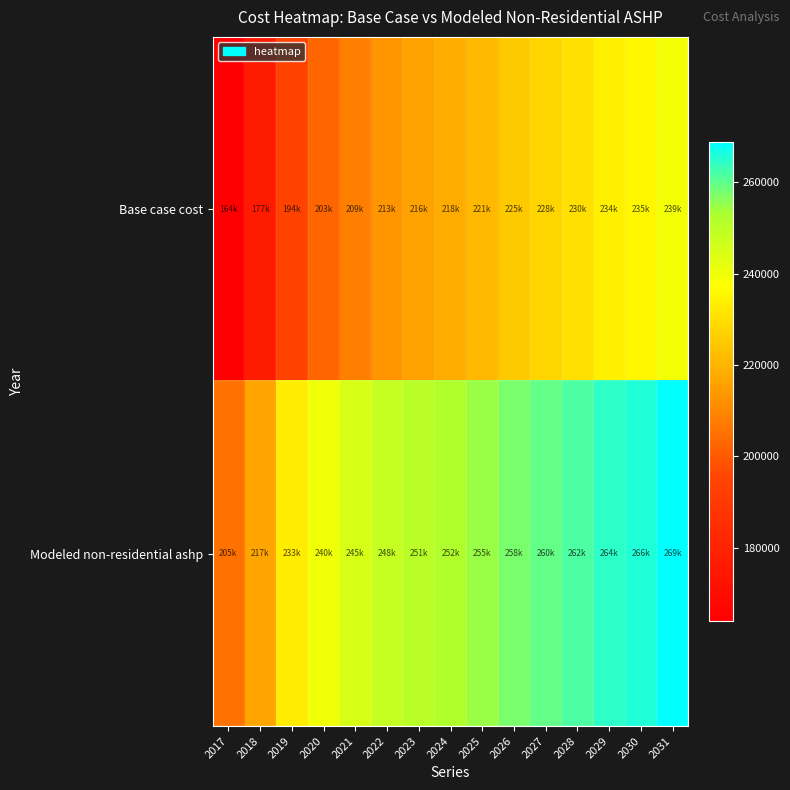

Reading left to right, extract all data points from this chart.

Base case cost: 2017=163928.9	2018=176672.8	2019=194372.7	2020=202514.6	2021=208532.6	2022=212780.5	2023=215612.5	2024=218090.5	2025=221276.5	2026=224816.5	2027=227648.4	2028=230126.4	2029=233666.4	2030=235436.4	2031=239330.3
Modeled non-residential ashp: 2017=205144.4	2018=216596.6	2019=232777.1	2020=239884.2	2021=244986.4	2022=248420.1	2023=250521.5	2024=252300.2	2025=254765.6	2026=257580.9	2027=259735.8	2028=261566.8	2029=264419.9	2030=265602.0	2031=268815.5